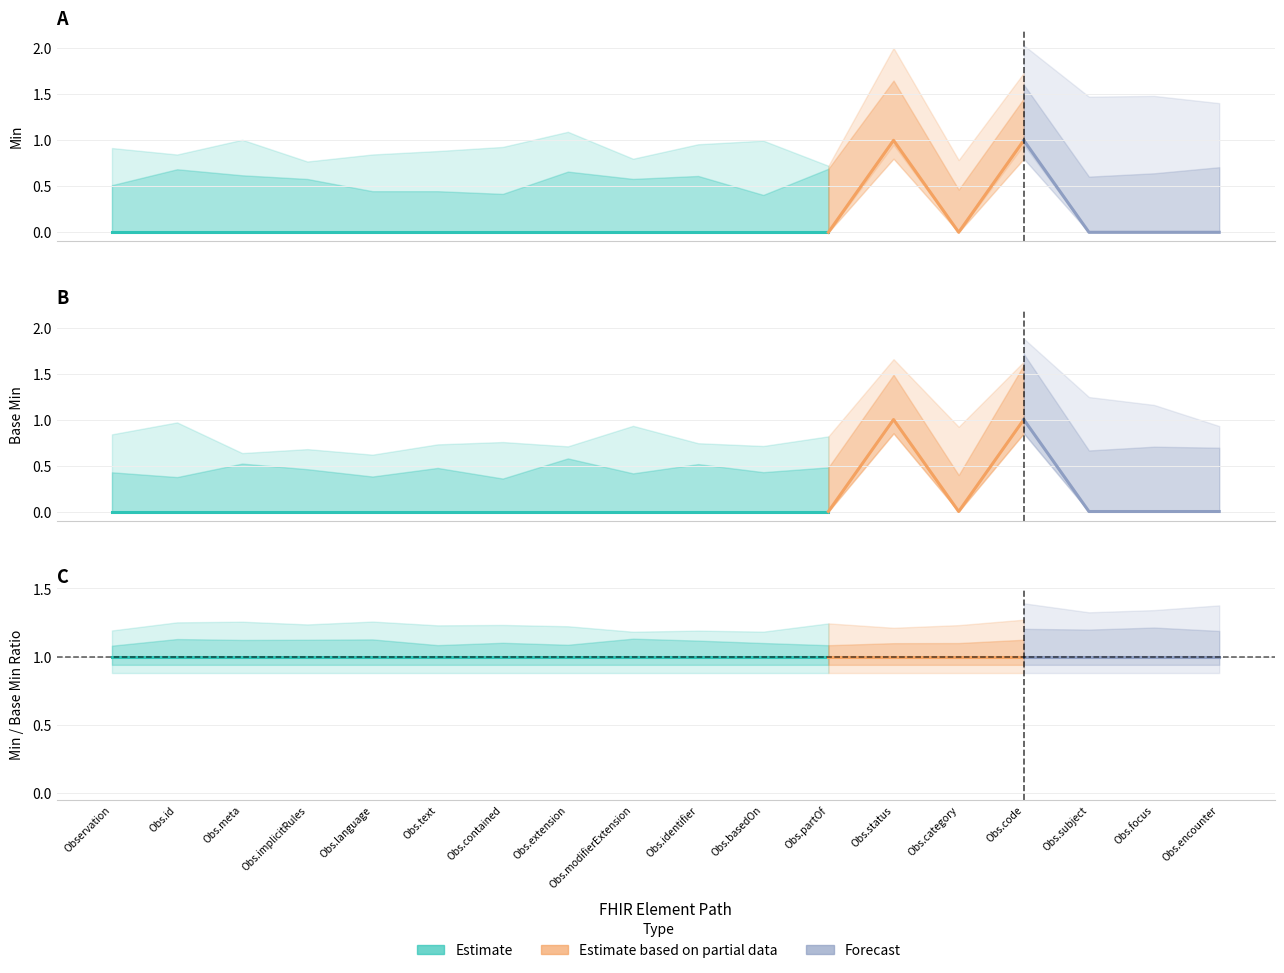

At which category does min_values reach its first local valley?

13